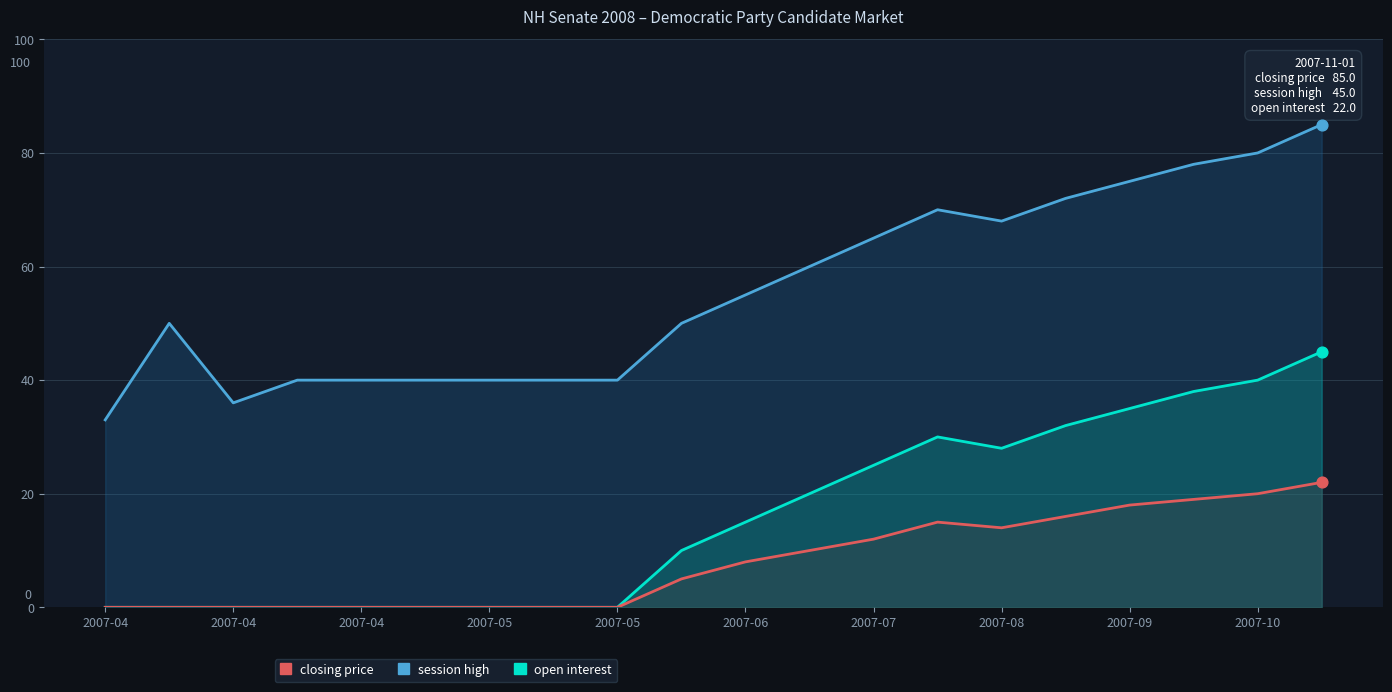

Which series has the widest spread of Y values?

closing price